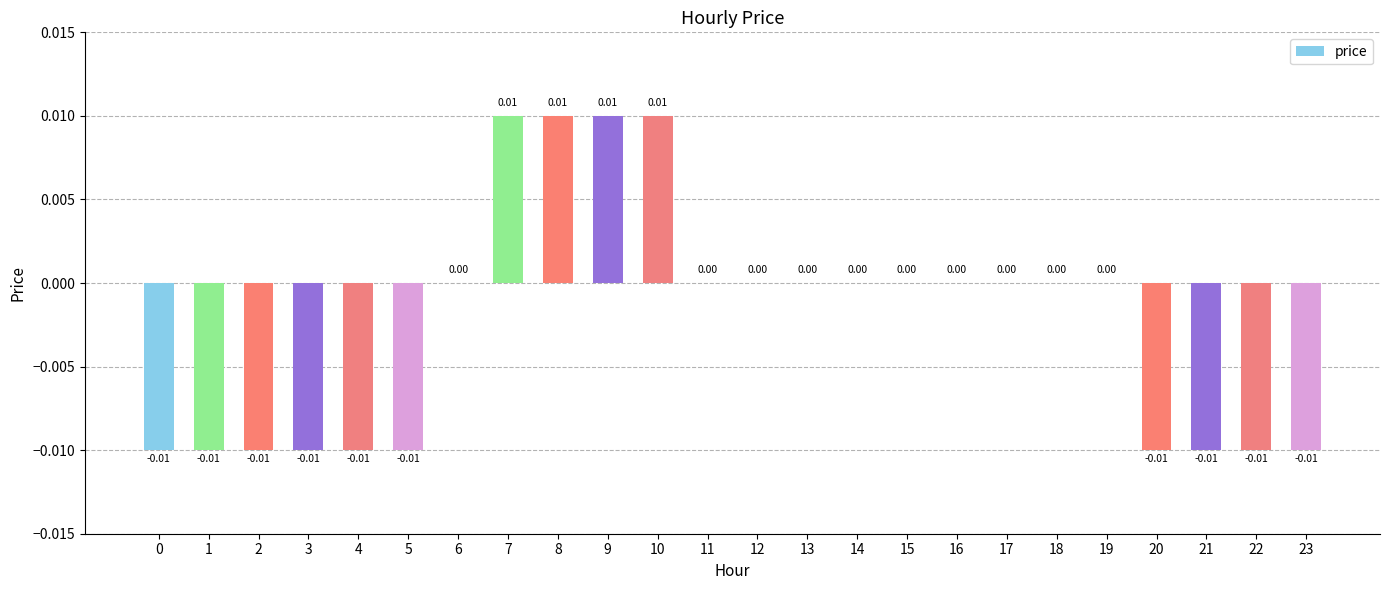

Which has a higher value, 16 or 8?

8